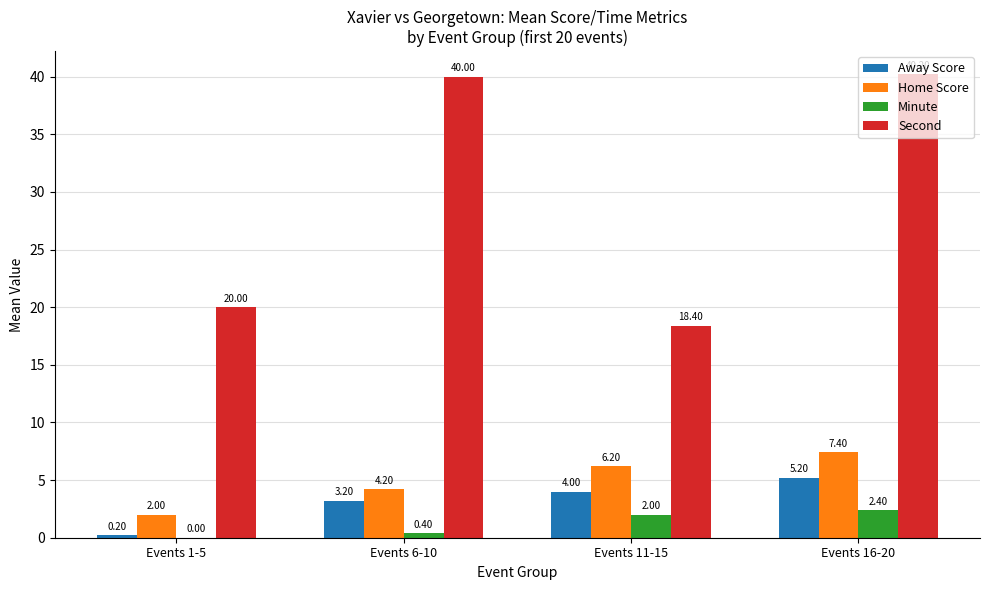

What is the sum of the Minute values at Events 6-10 and Events 16-20?

2.8